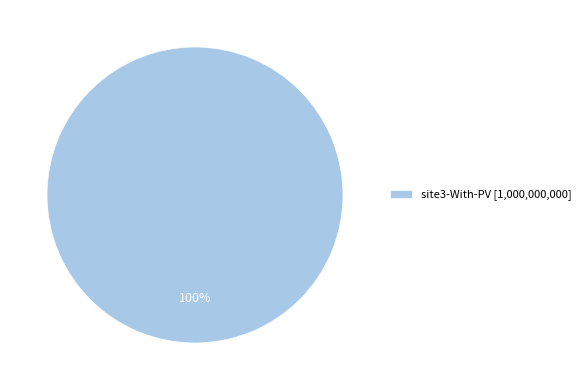

Is there any slice that represents more than half of the pie?

Yes